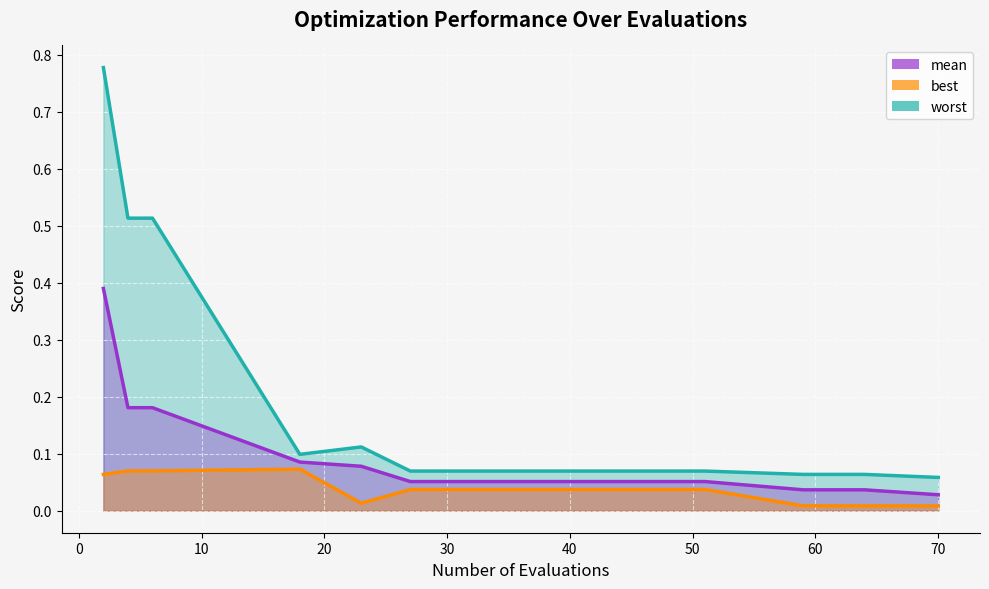

Which series has the largest total across all categories?

worst